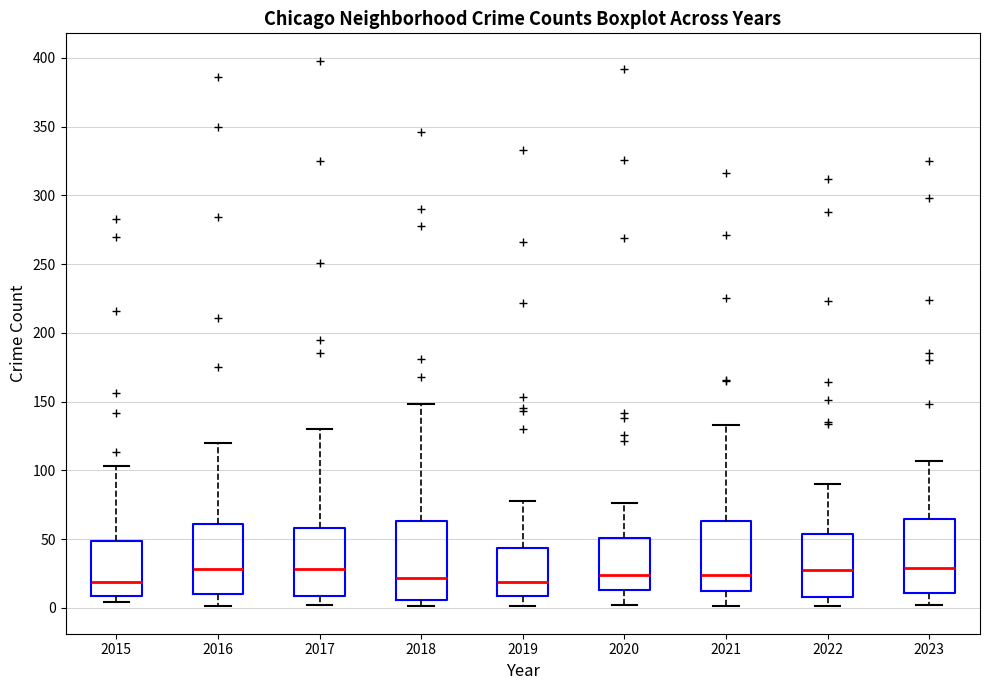

Reading left to right, read every box against the y-axis: the position of its median line, the range the box covers, and the ends of its whiskers. The values are not printed on the chart, so give them approximately, as read against the axis.

2015: median 20, box 10 to 50, whiskers 5 to 105
2016: median 30, box 10 to 60, whiskers 0 to 120
2017: median 30, box 10 to 60, whiskers 0 to 130
2018: median 20, box 5 to 65, whiskers 0 to 150
2019: median 20, box 10 to 45, whiskers 0 to 80
2020: median 25, box 15 to 50, whiskers 0 to 75
2021: median 25, box 10 to 65, whiskers 0 to 135
2022: median 30, box 10 to 55, whiskers 0 to 90
2023: median 30, box 10 to 65, whiskers 0 to 105